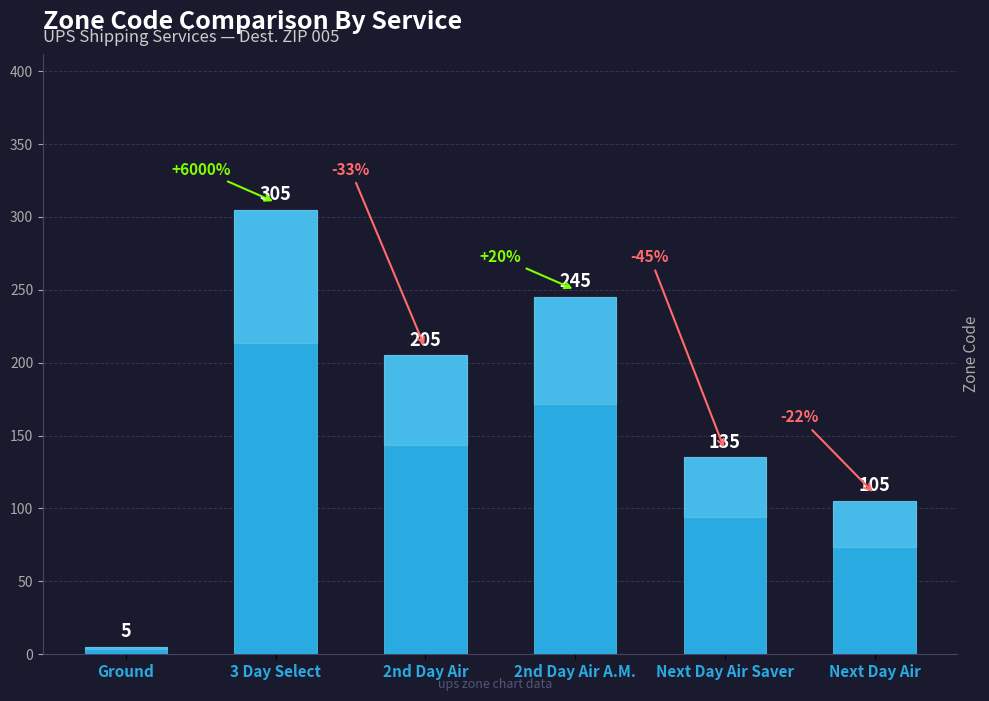

What is the smallest value displayed?

5